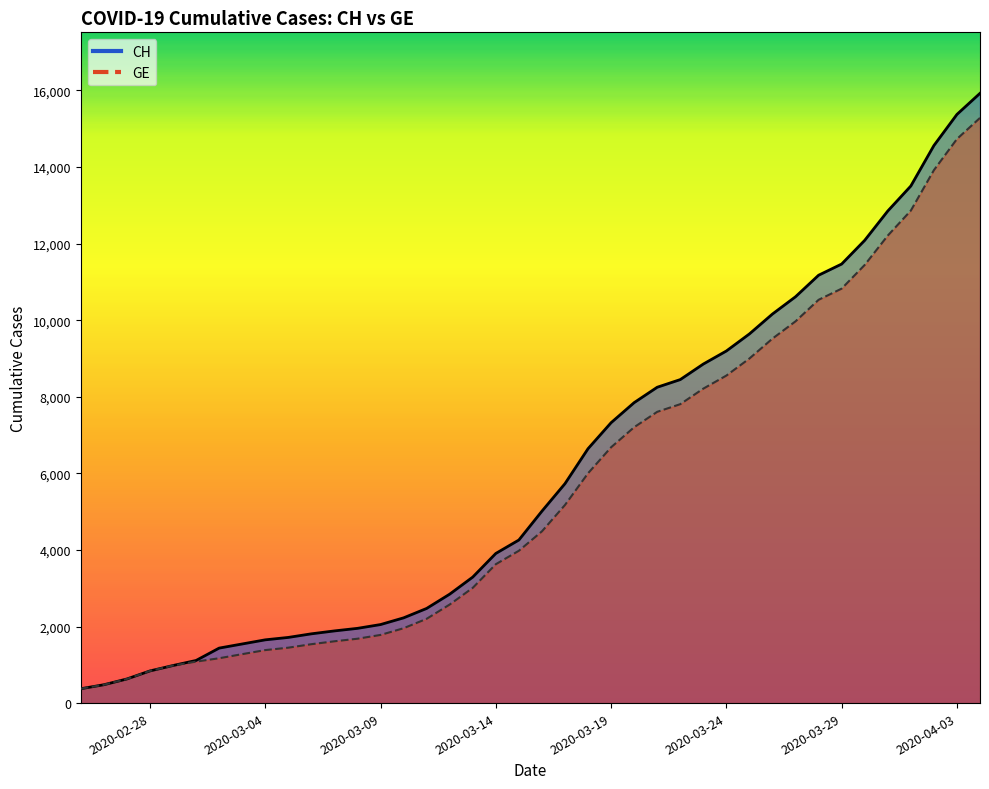

What is the difference between the maximum and minimum values in the GE series?

14909